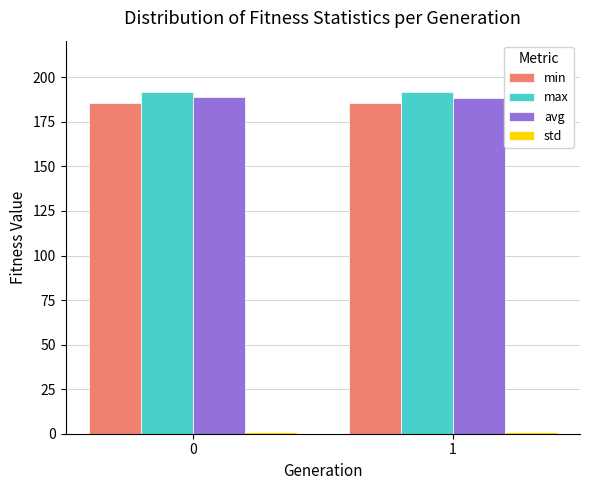

Is it true that avg equals 253.1 at 0?

False